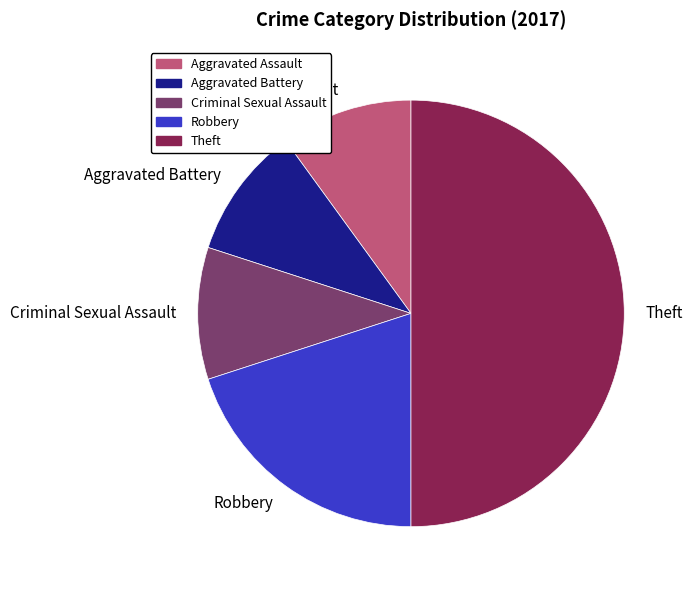

Is it true that Robbery is 20% of the pie?

True